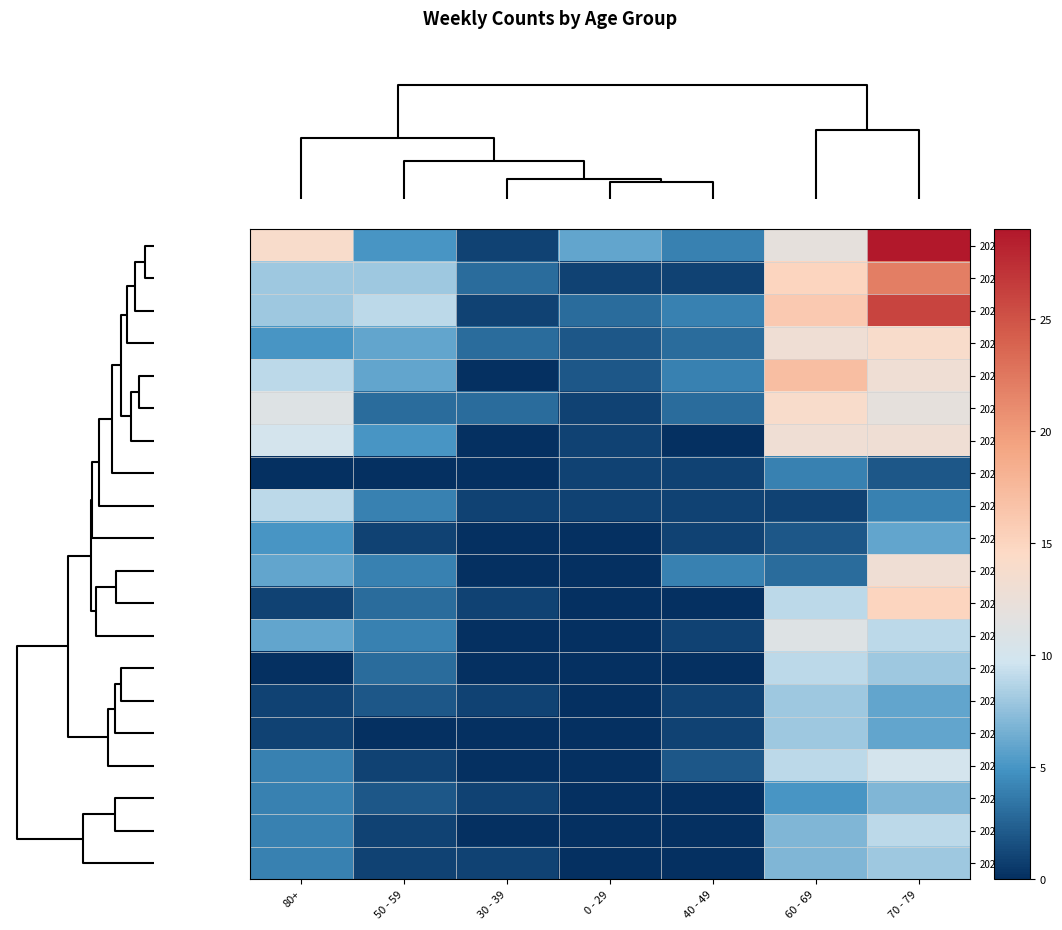

How many categories are shown in the chart?

7